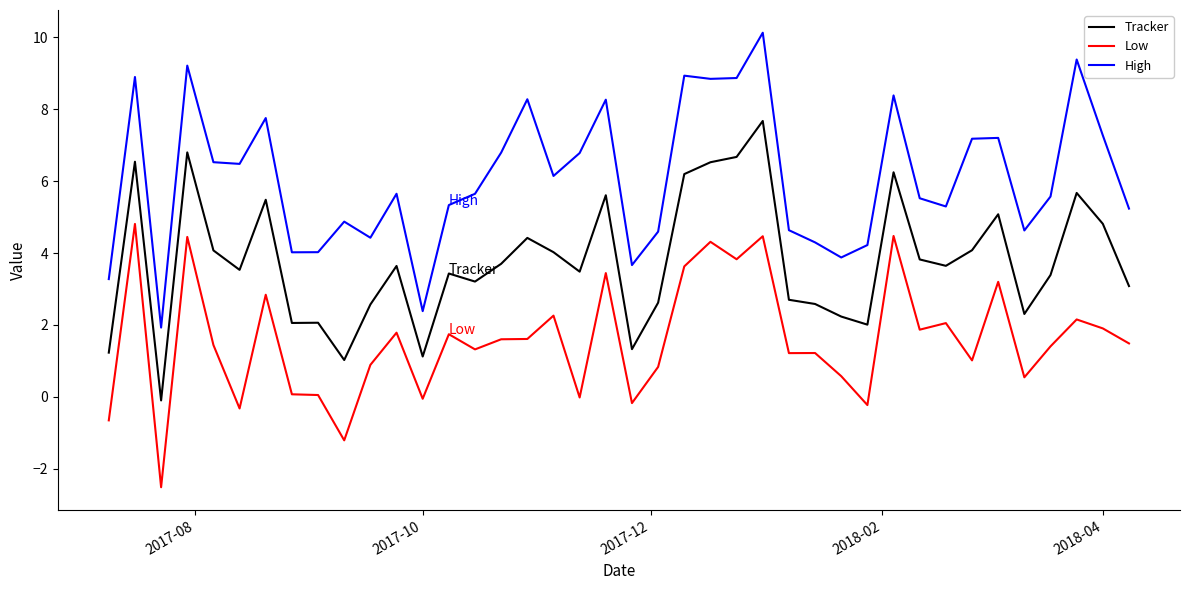

Rank the series by their maximum value, from lowest to highest.

Low, Tracker, High